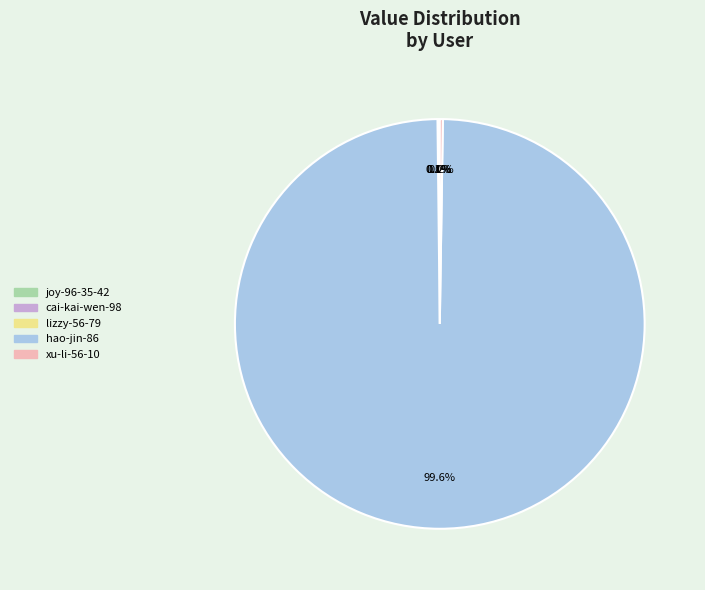

Is there a majority slice in this chart?

Yes